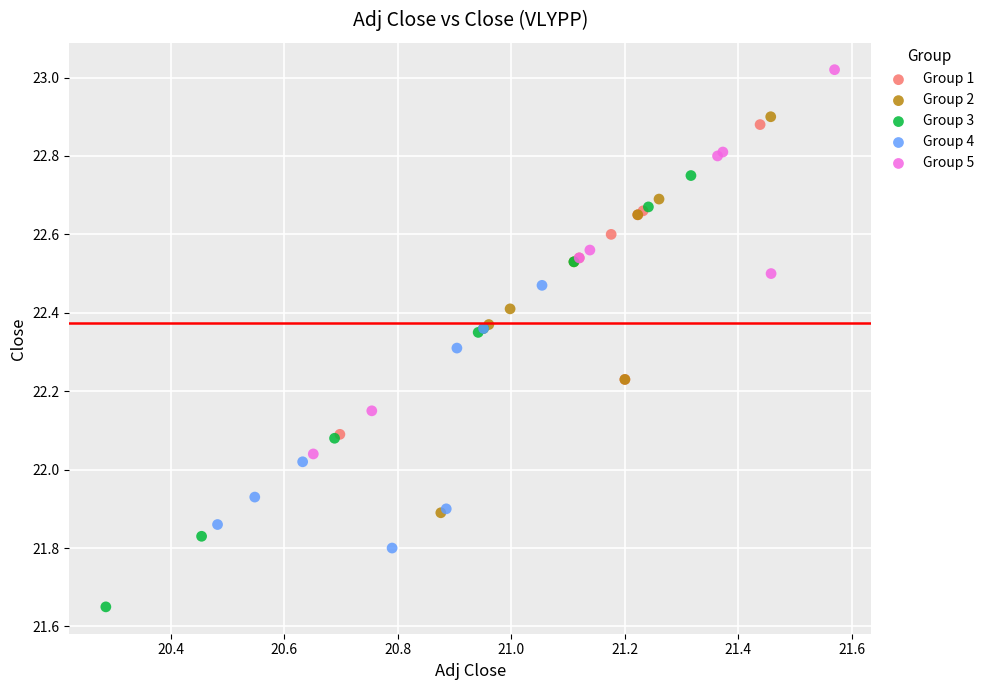

Which series reaches the minimum Y coordinate?

Group 3